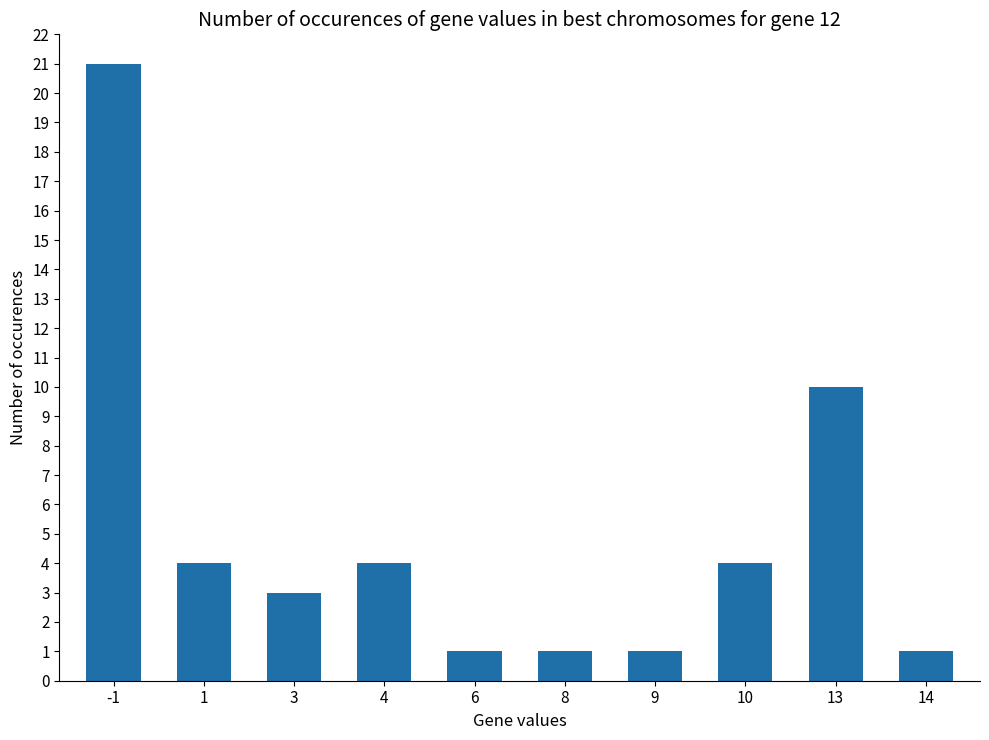

What is the ratio of the value at -1 to the value at 3?

7.0